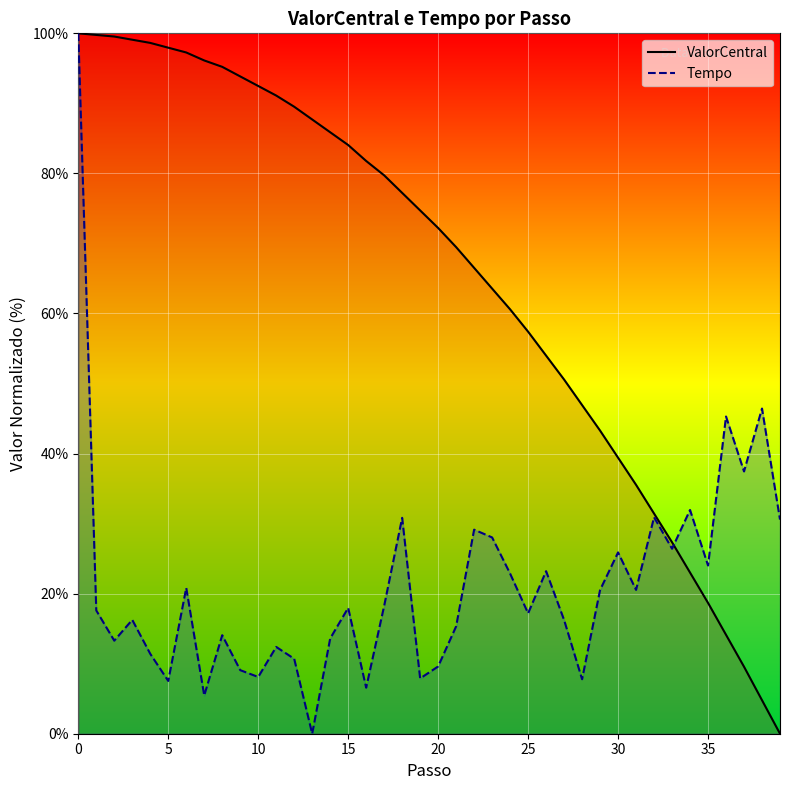

What is the sum of all Tempo values?

851.2